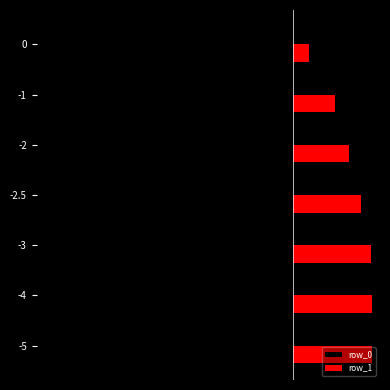

What are all the series names shown in the legend?

row_0, row_1